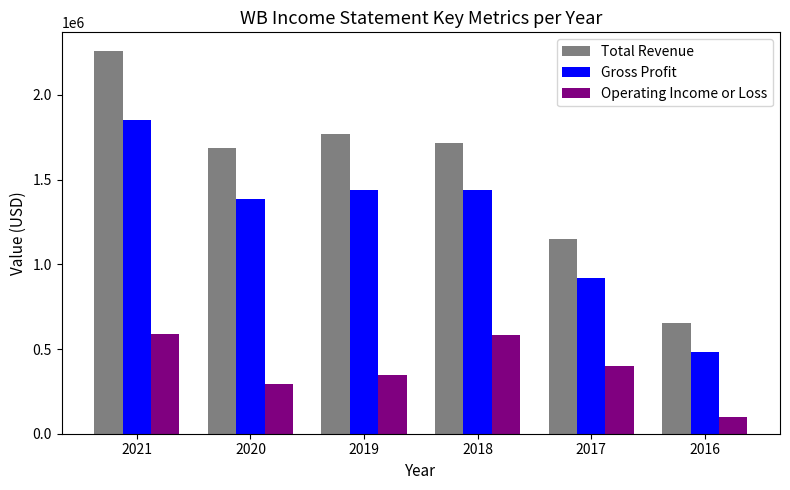

What are all the series names shown in the legend?

Total Revenue, Gross Profit, Operating Income or Loss